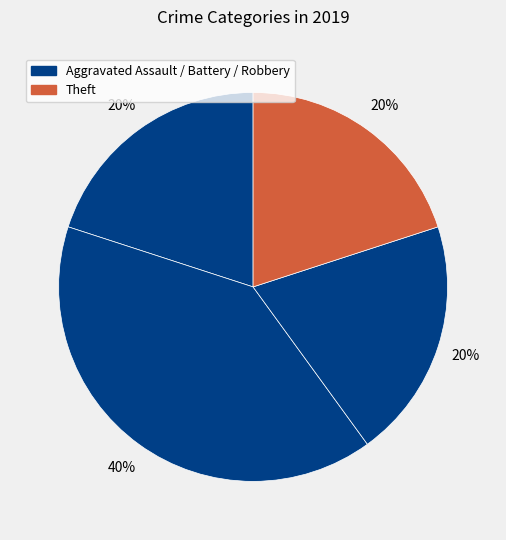

How many segments does this pie chart have?

4